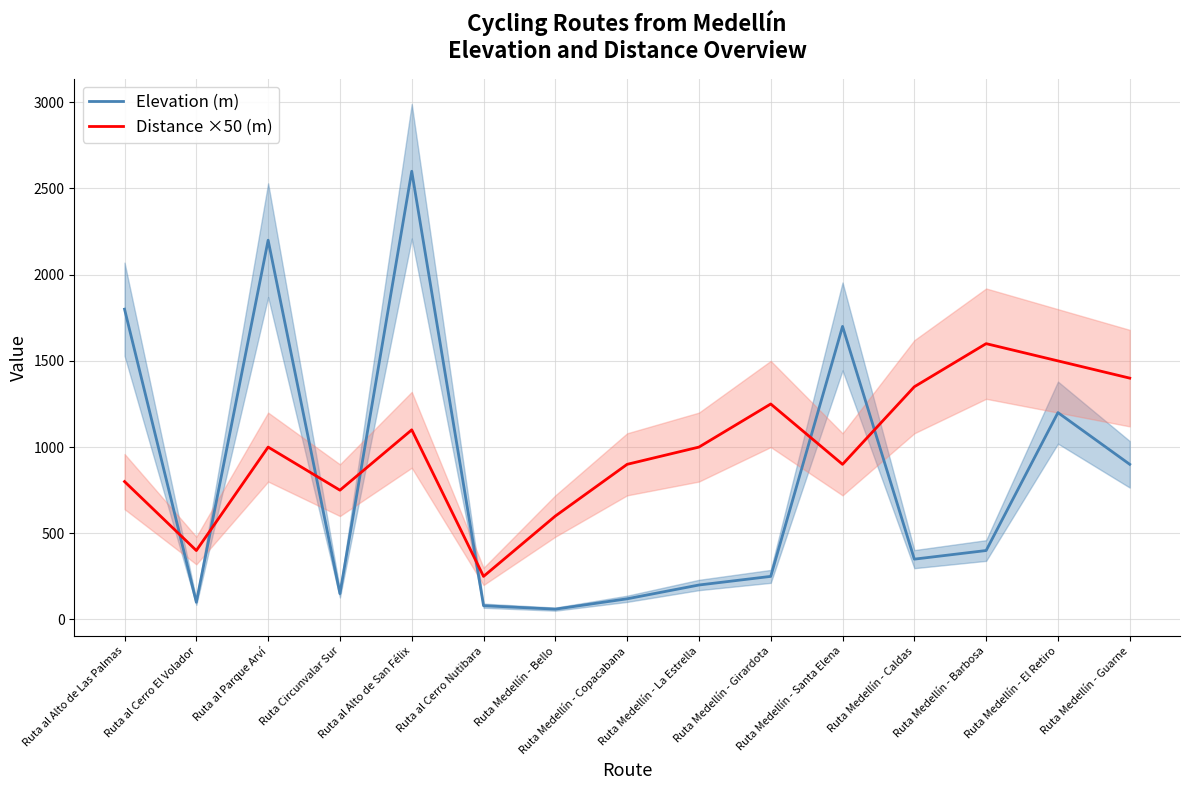

Is the value of Distance ×50 (m) at Ruta al Alto de San Félix greater than the value of Elevation (m) at Ruta Medellín - Copacabana?

Yes